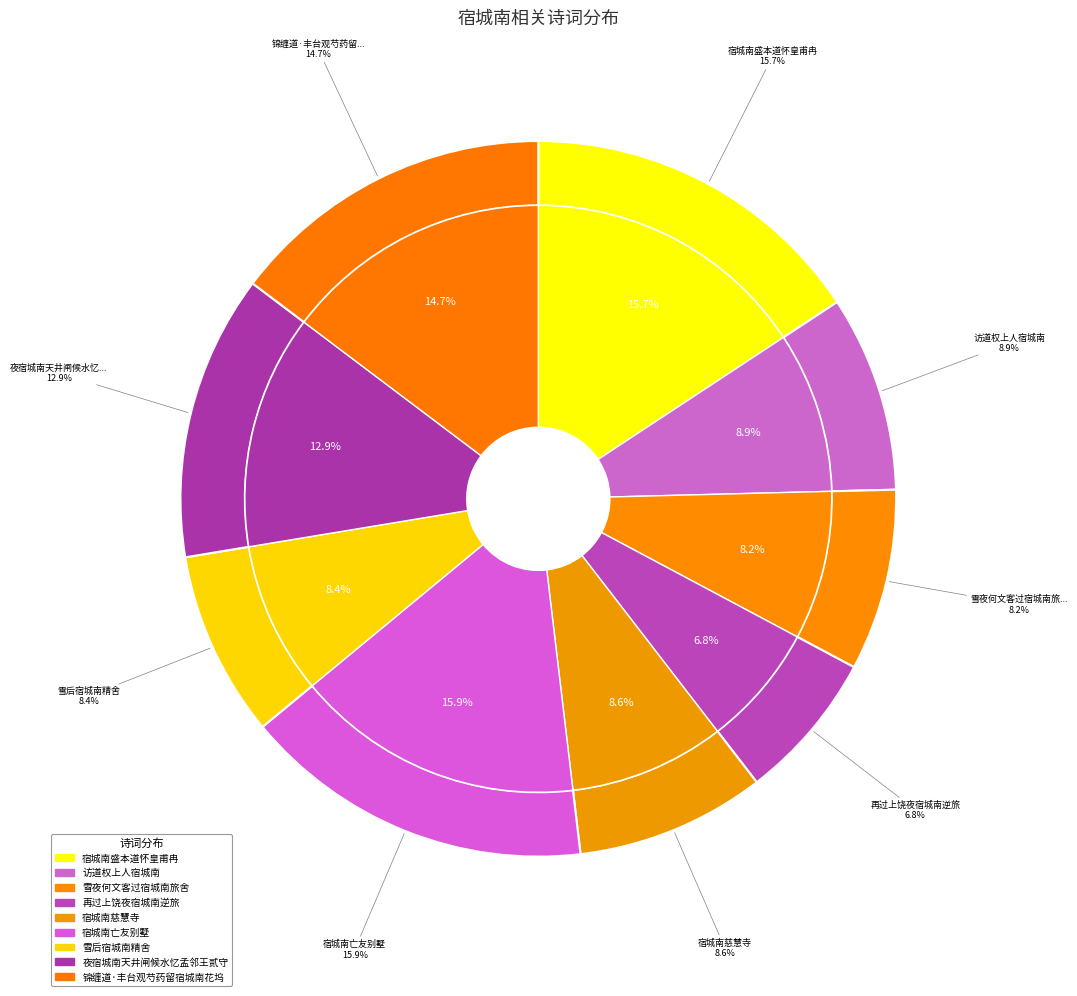

The 再过上饶夜宿城南逆旅 slice represents 18% of the pie. True or false?

False